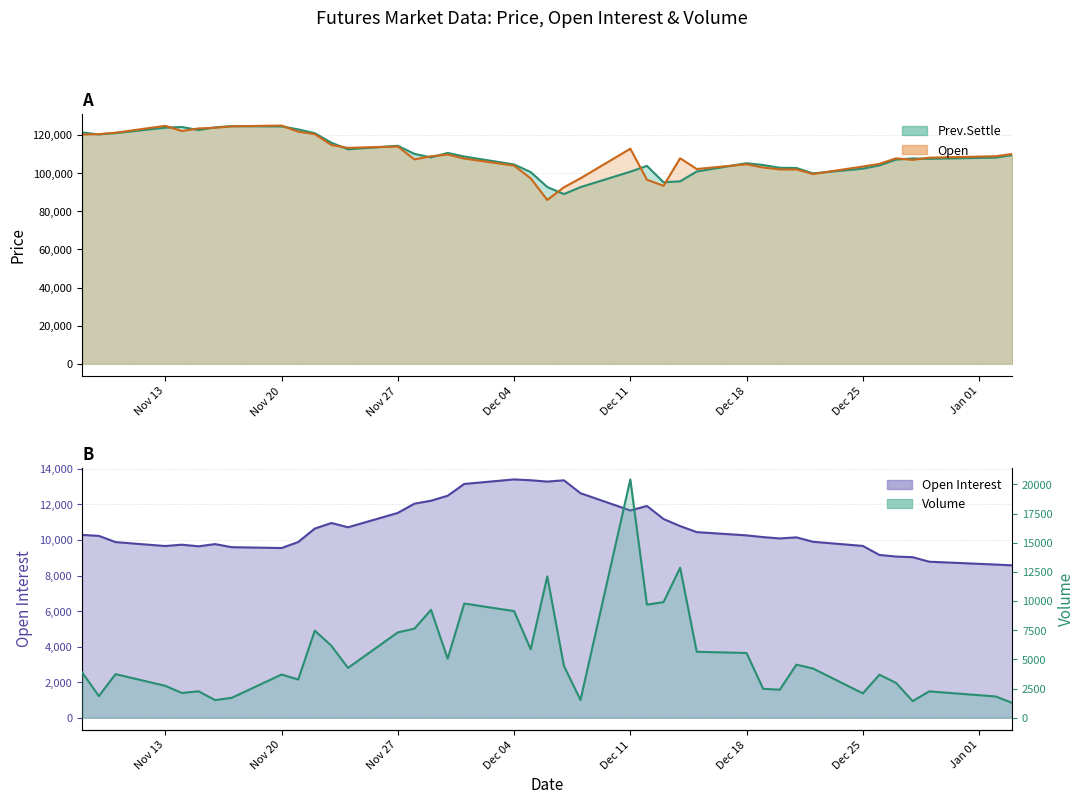

In Open Interest, how many points are lower than both neighbors (excluding endpoints)?

7